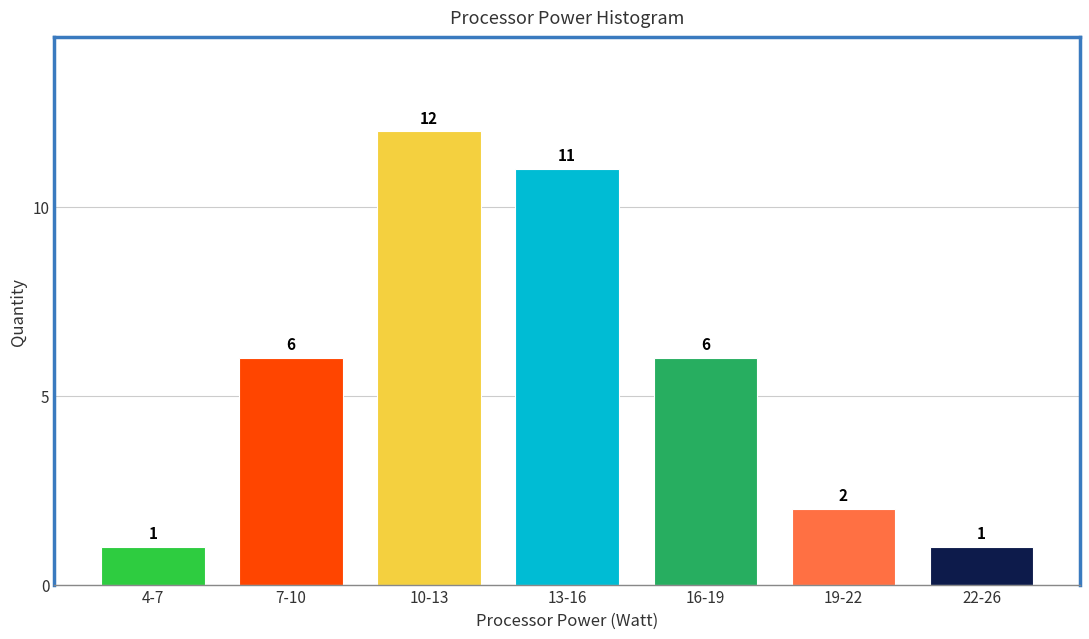

Reading left to right, transcribe all the data shown in this chart.

1	6	12	11	6	2	1